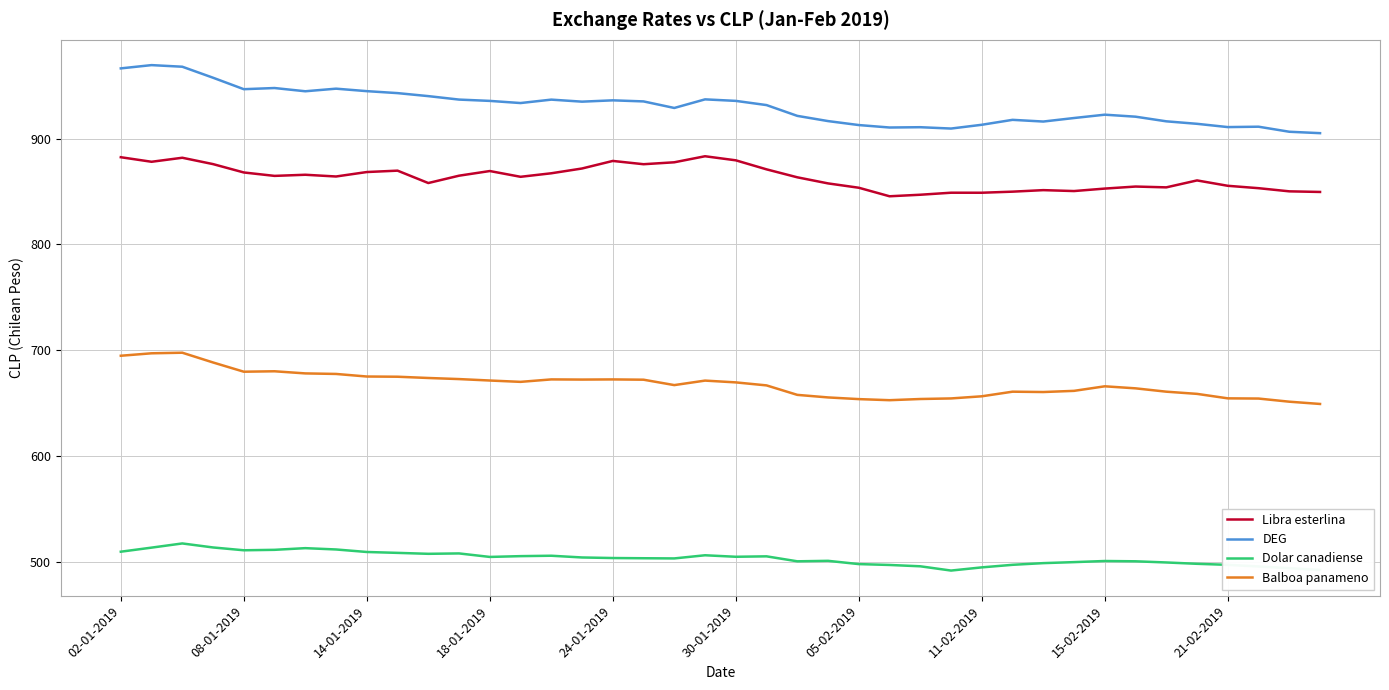

Rank the series by their average value, from highest to lowest.

DEG, Libra esterlina, Balboa panameno, Dolar canadiense